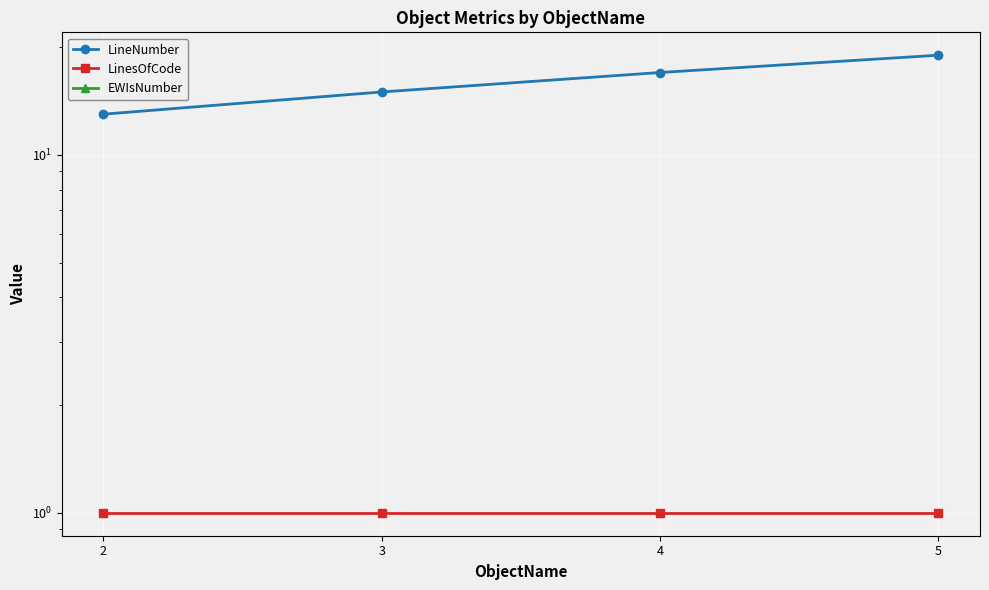

Where is LinesOfCode nearest to the value 1?

2